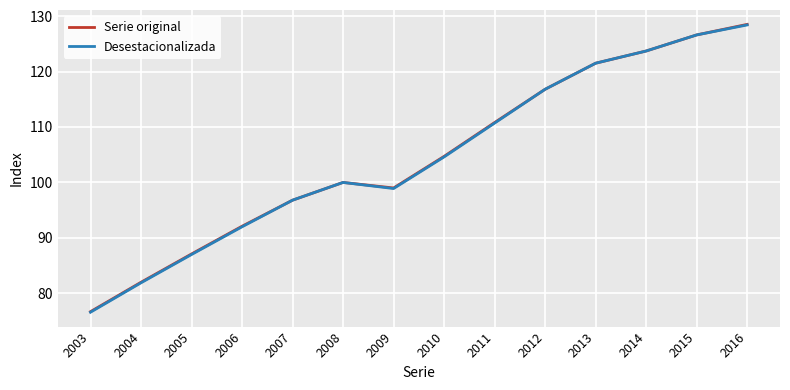

At which label does Desestacionalizada reach its minimum?

2003